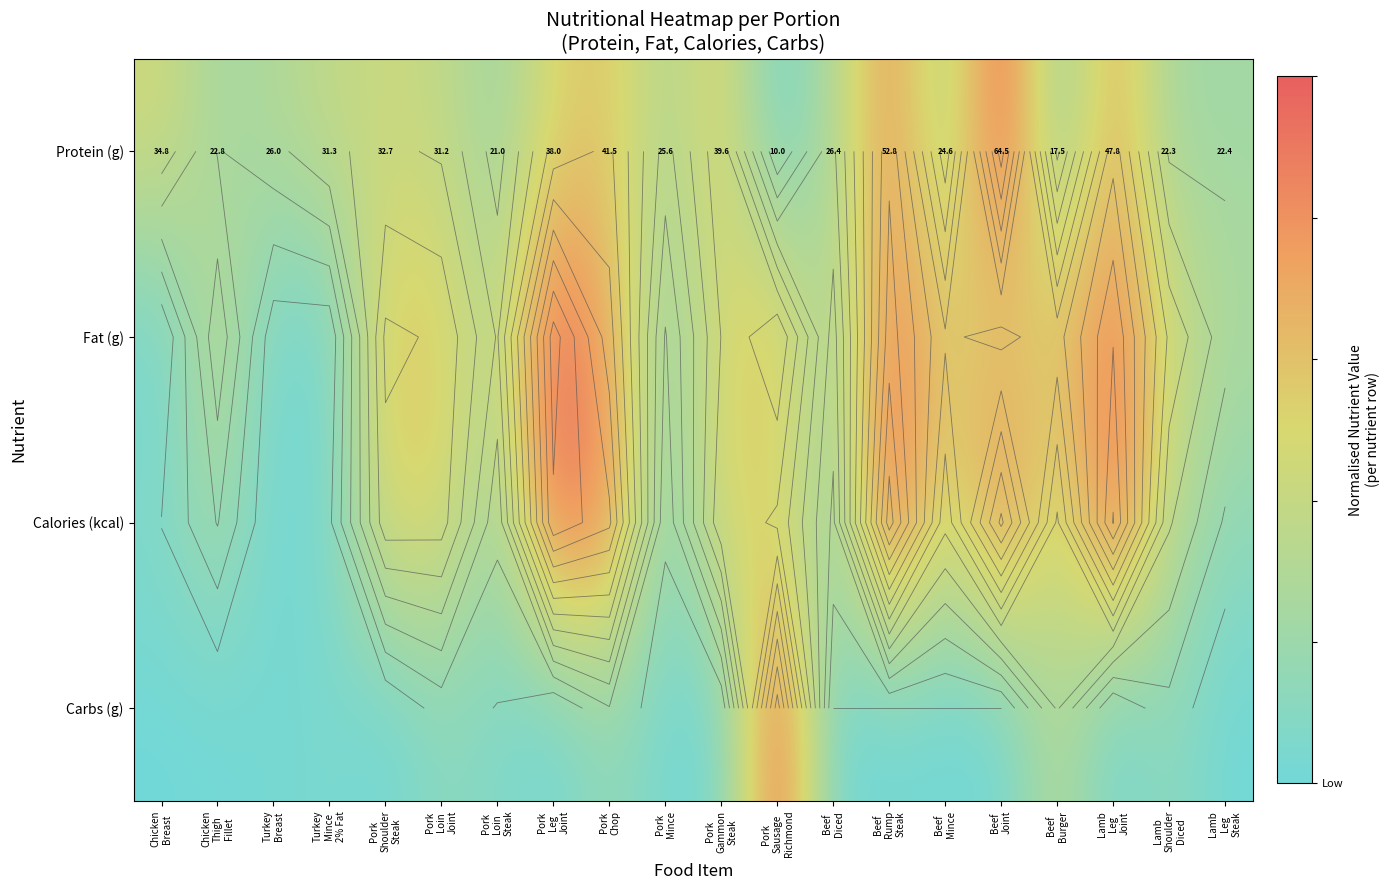

Between Beef Rump Steak and Lamb Leg Steak, which series saw the biggest shift?

Calories (kcal)